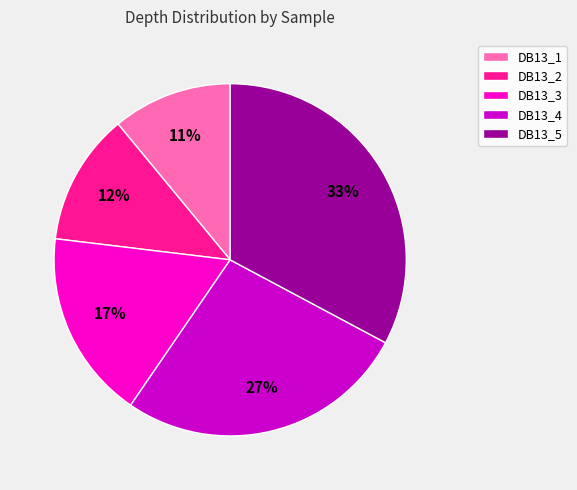

Rank the categories by value from highest to lowest.

DB13_5, DB13_4, DB13_3, DB13_2, DB13_1